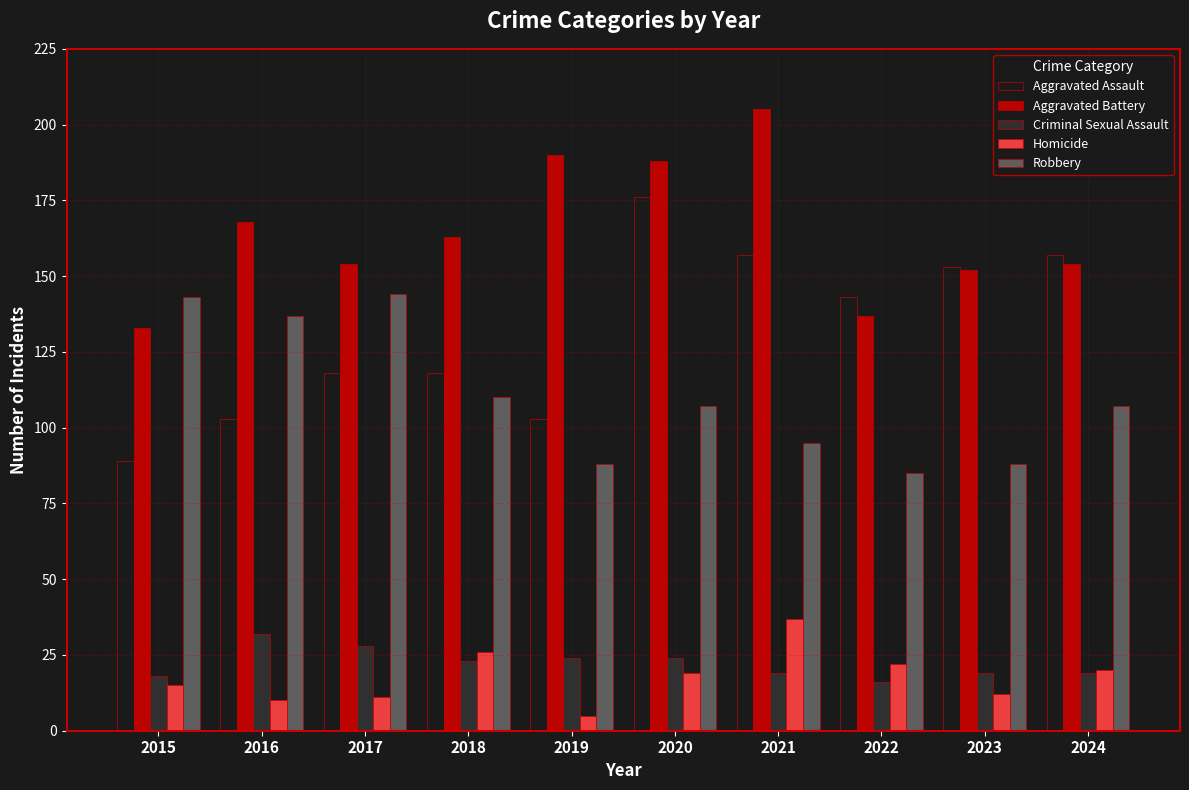

Is the value of Aggravated Assault at 2015 greater than the value of Robbery at 2021?

No